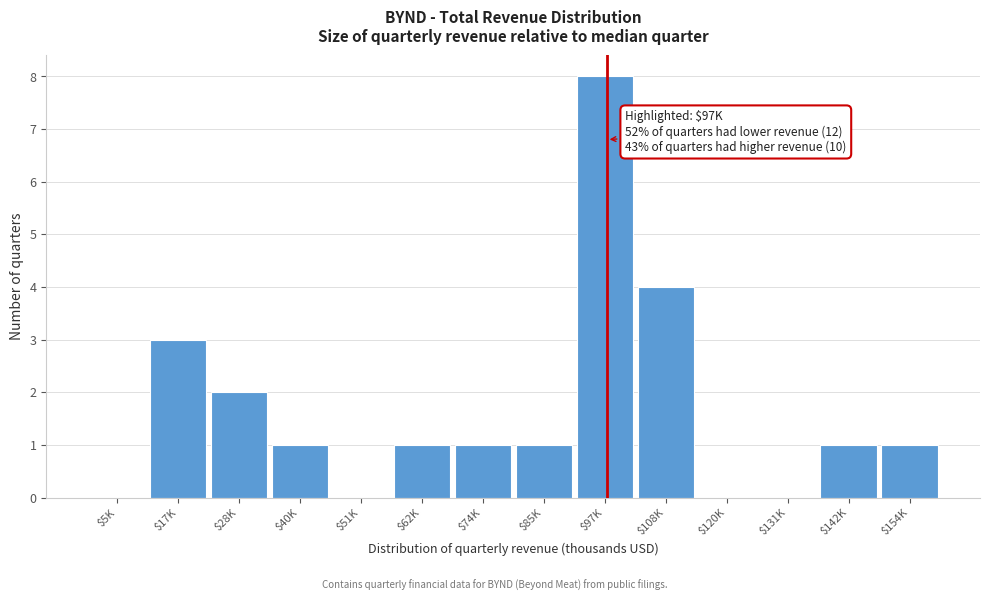

What value does the data have at $97K?

8